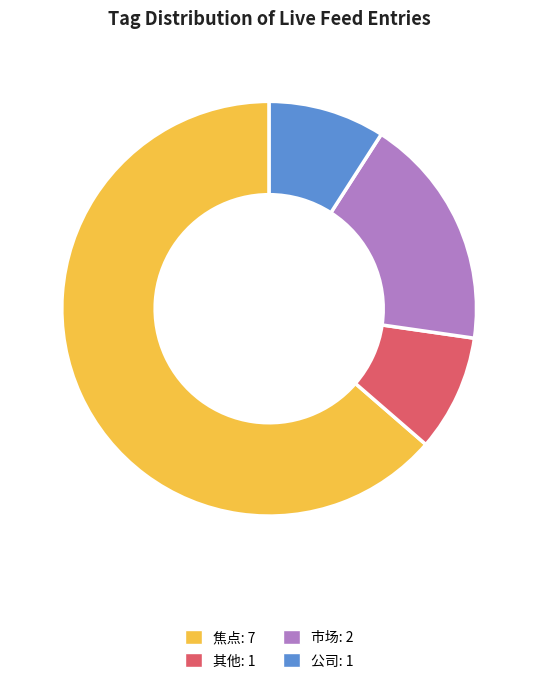

Count the number of slices in the pie.

4